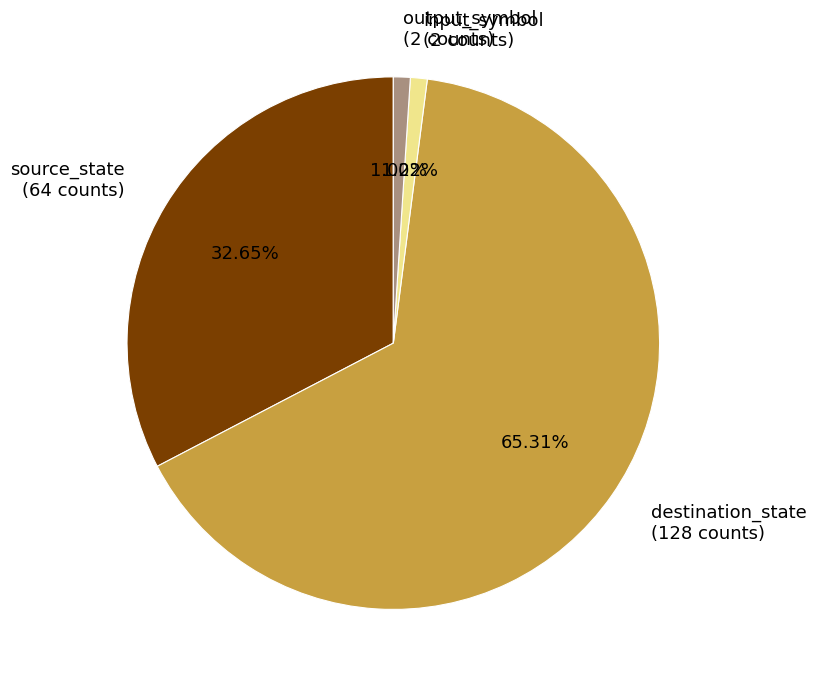

Is there any slice that represents more than half of the pie?

Yes